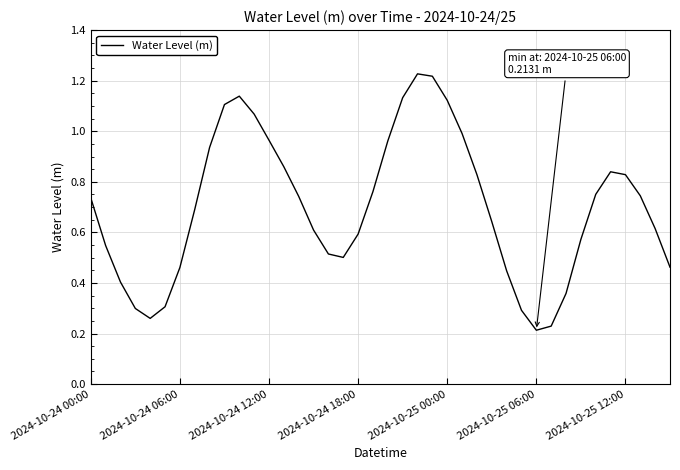

Is it true that the value at 2024-10-24 00:00 is 0.2?

False